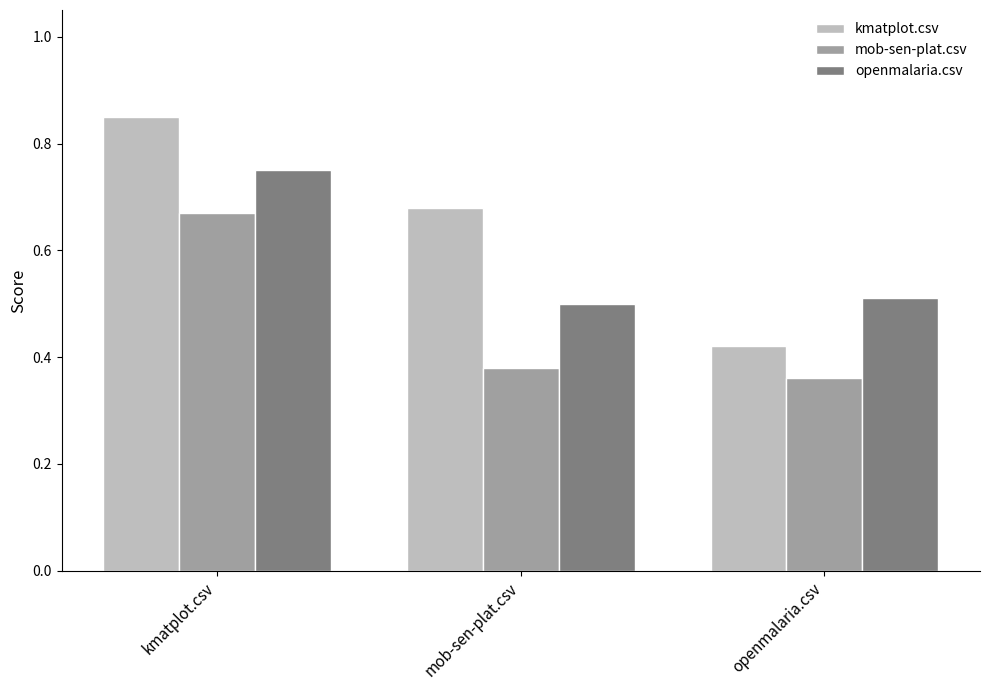

At how many categories does at least one series exceed 0?

3